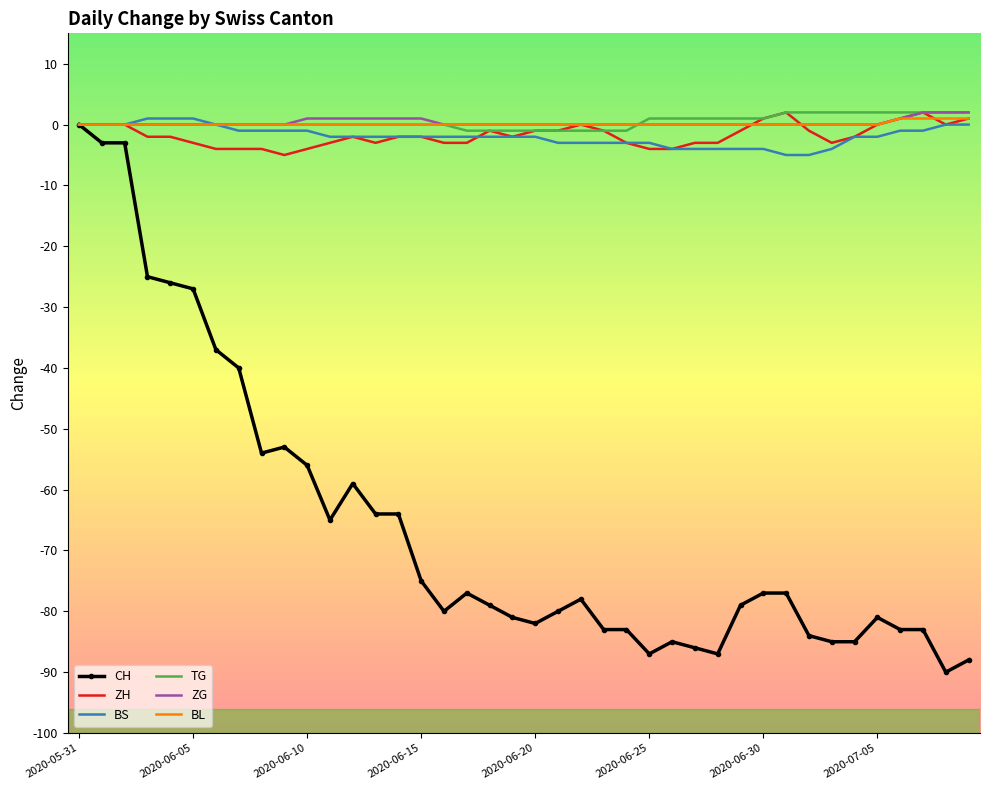

What is the minimum value shown in the chart?

-90